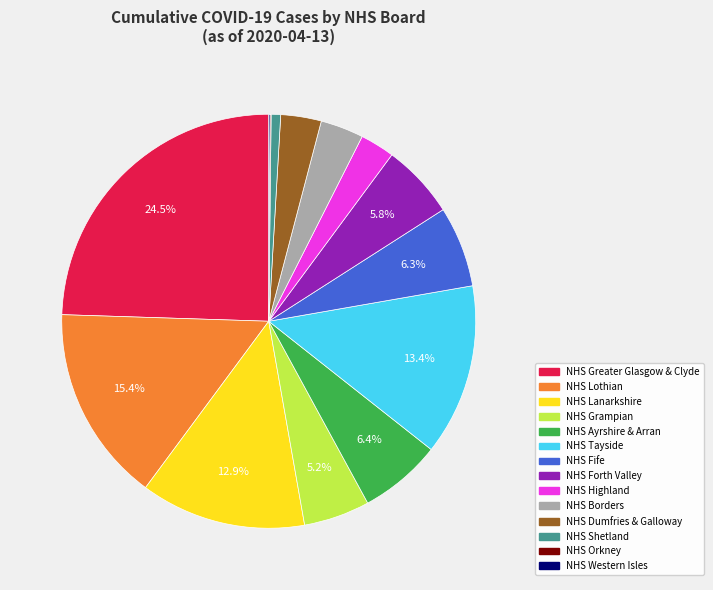

Approximately how many times larger is the value at NHS Forth Valley compared to NHS Lothian?

0.4